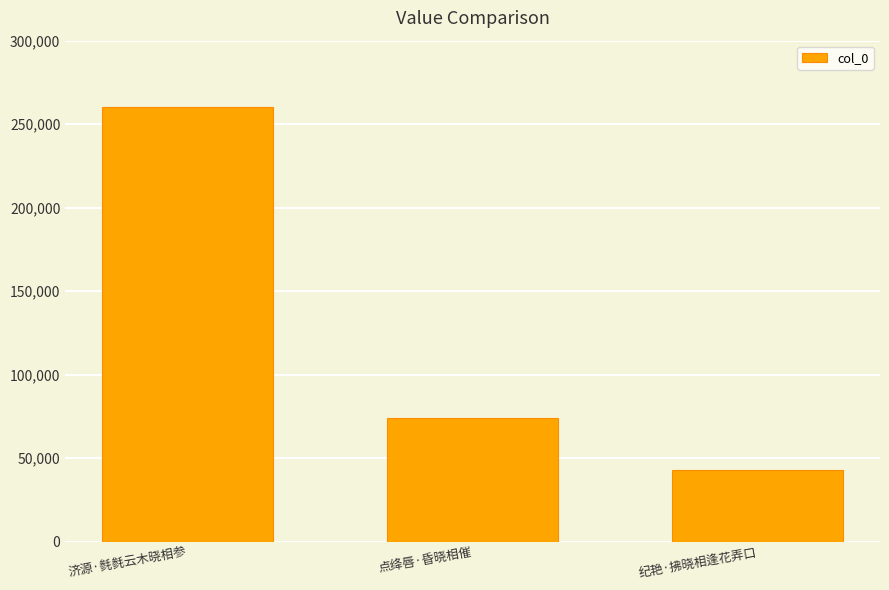

Does the chart contain stacked bars?

No